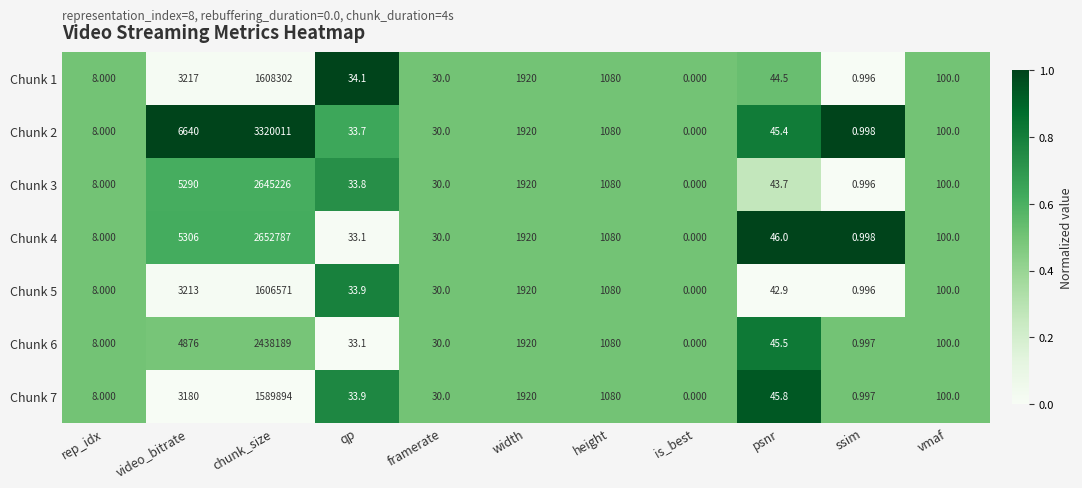

Is the value of Chunk 2 at ssim greater than the value of Chunk 3 at is_best?

Yes